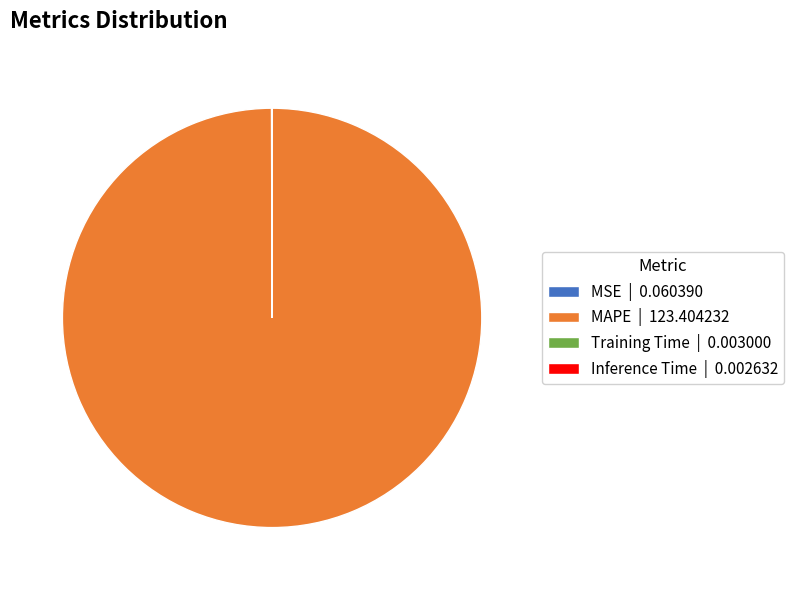

The MAPE | 123.404232 slice represents 92% of the pie. True or false?

False